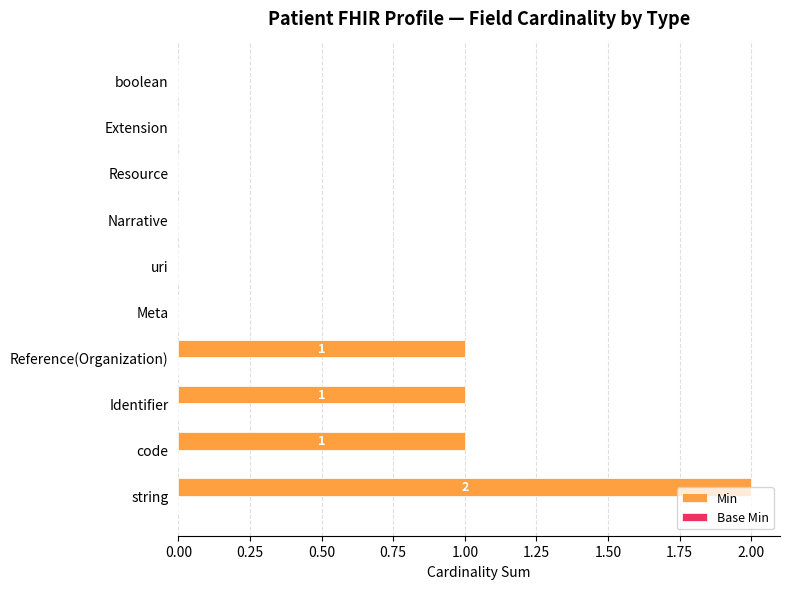

What is the sum of all values?

5